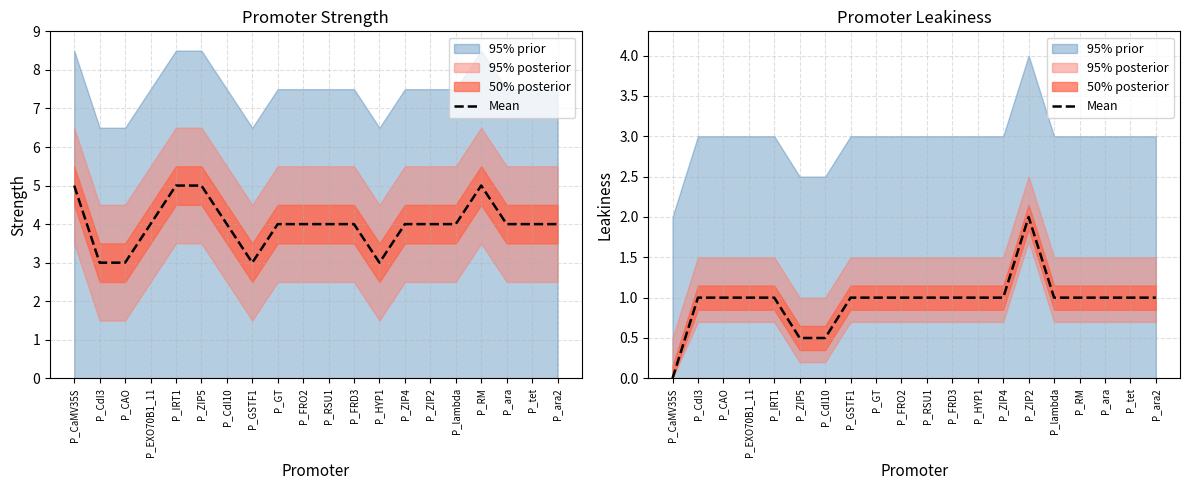

What position from the right is P_CAO?

18